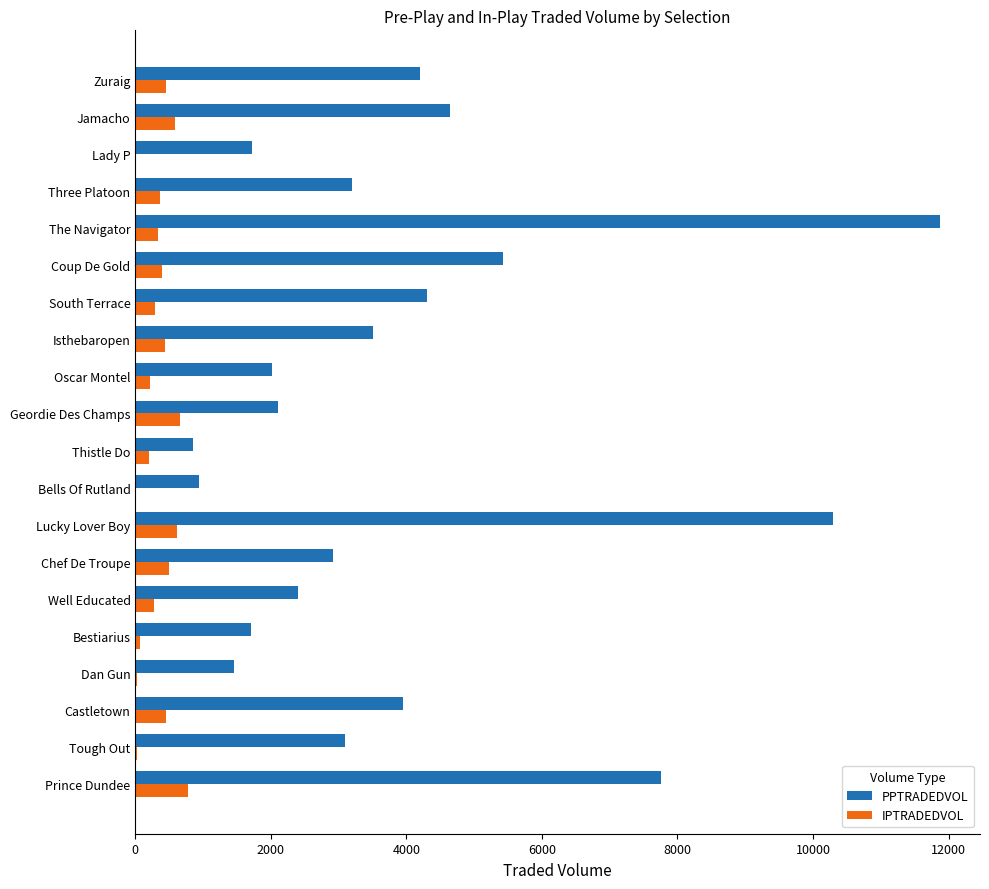

What is the sum of all PPTRADEDVOL values?

78369.2